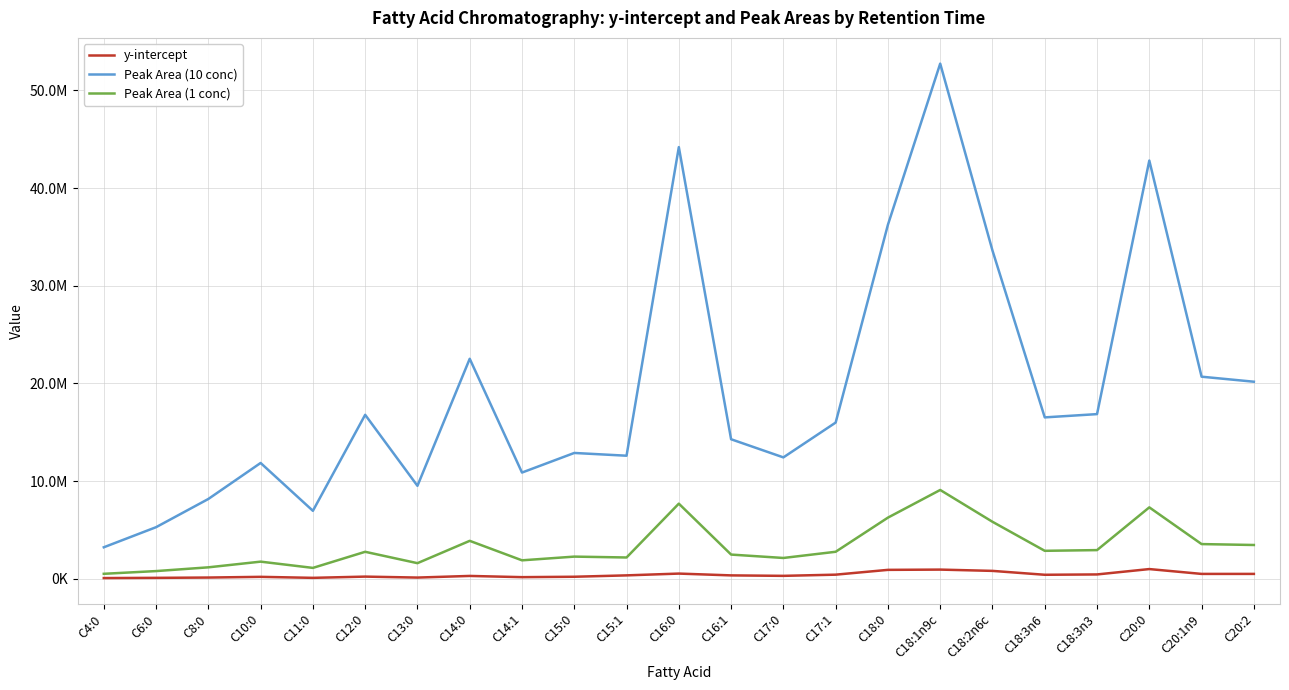

Is this an area chart (filled region under the line)?

No